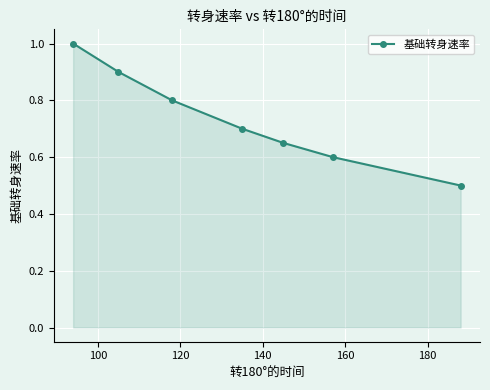

What is the sum of all values?

5.2